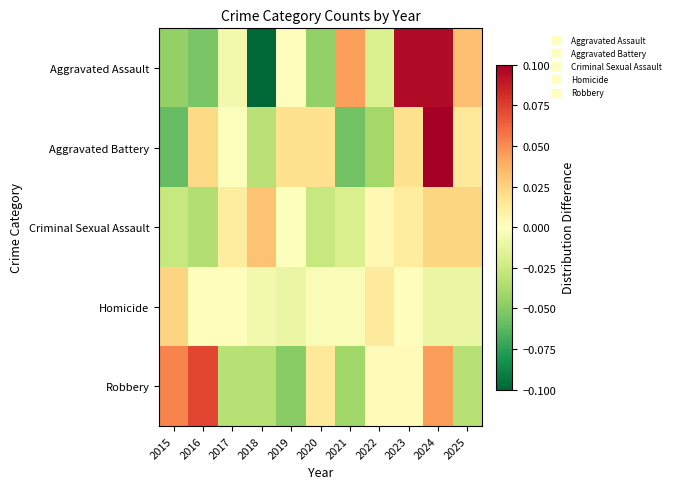

At how many categories does at least one series exceed 0?

11